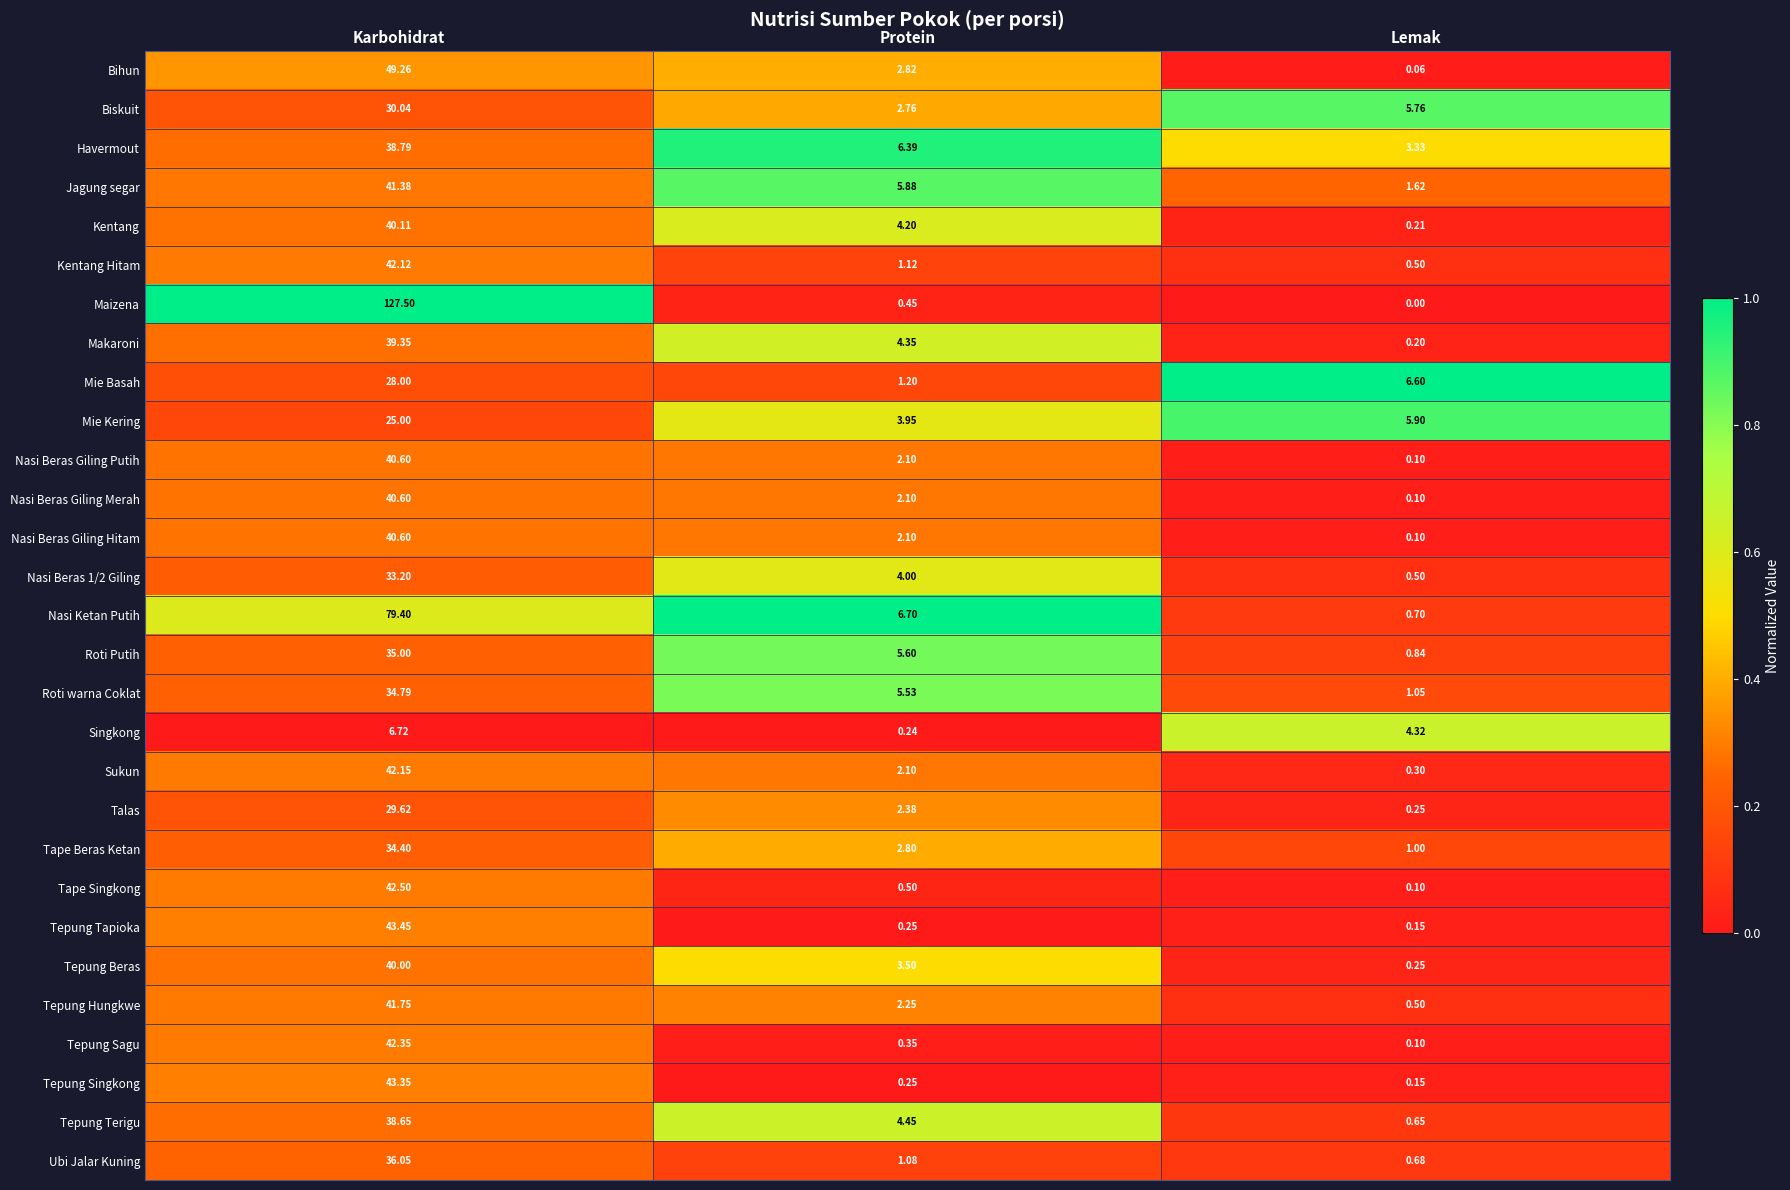

At which category is the sum across all series the highest?

Karbohidrat